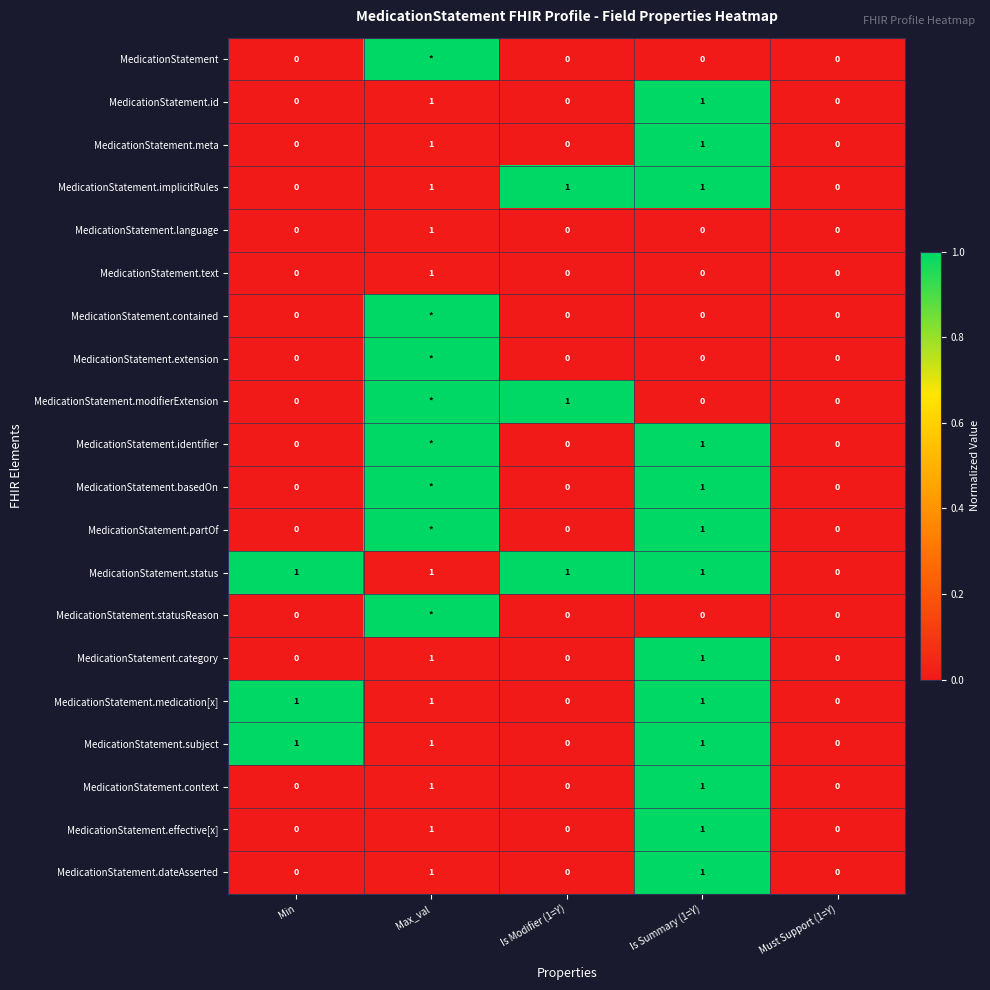

What is the sum of all MedicationStatement.implicitRules values?

3